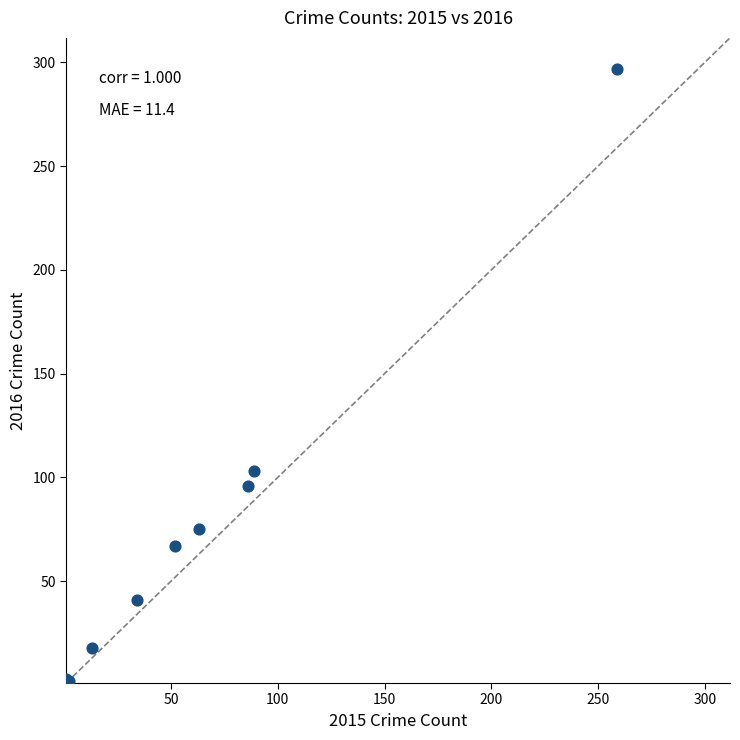

What Y value in the scatter plot is closest to 149?

103